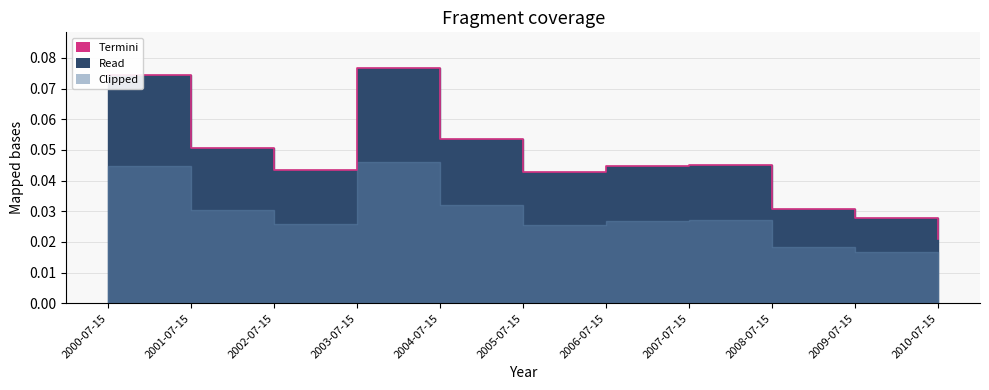

Reading left to right, extract all data points from this chart.

0.1	0.1	0.0	0.1	0.1	0.0	0.0	0.0	0.0	0.0	0.0